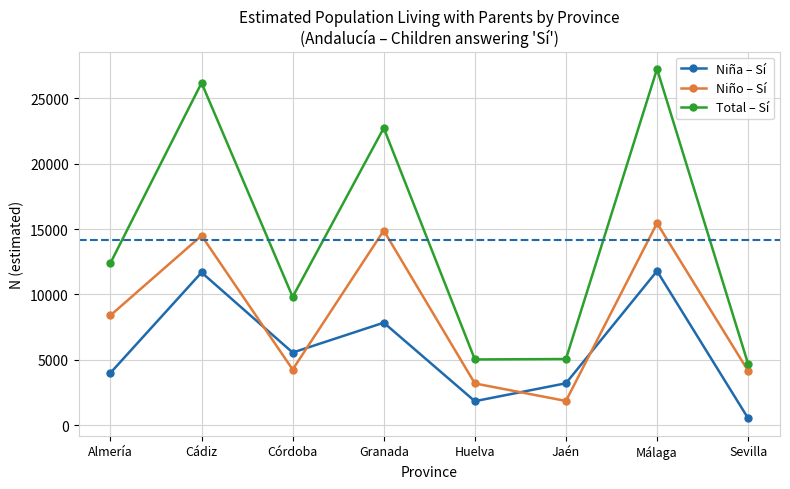

Is it true that Total – Sí equals 27236 at Málaga?

True